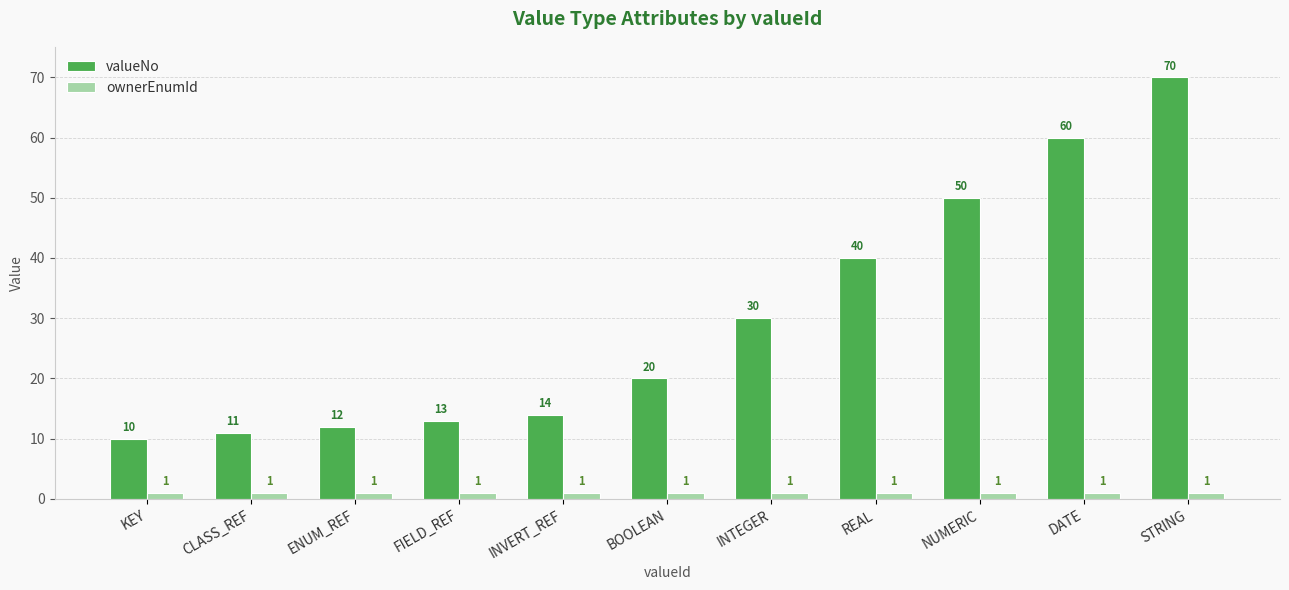

Between FIELD_REF and BOOLEAN, which series saw the biggest shift?

valueNo